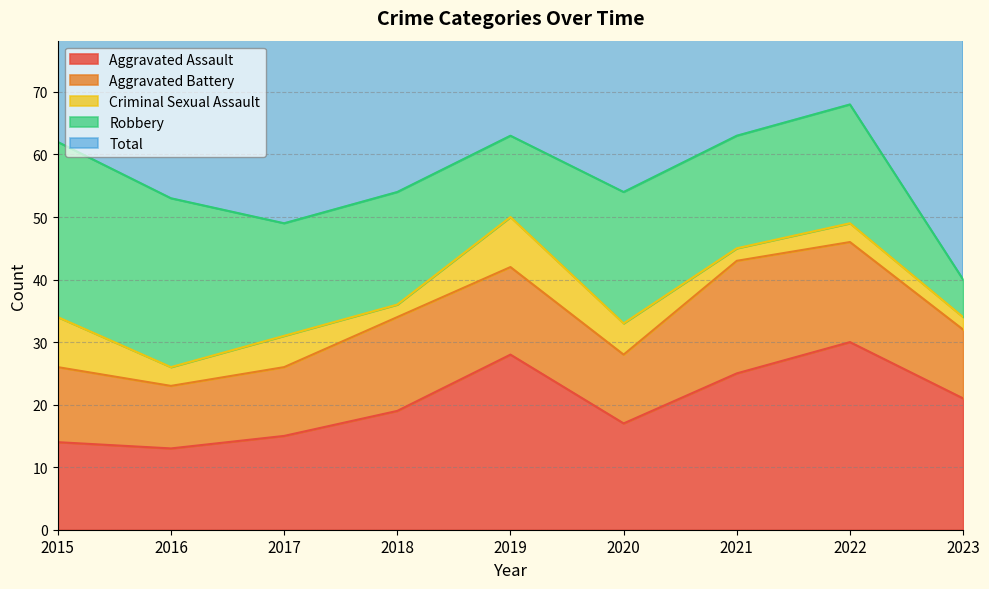

Does the chart display data point markers on the line(s)?

No